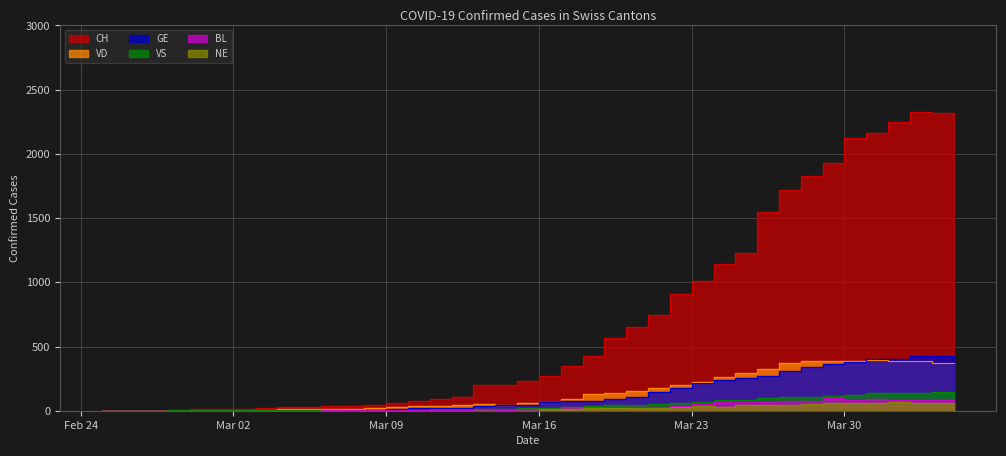

Count the number of data series in this chart.

6